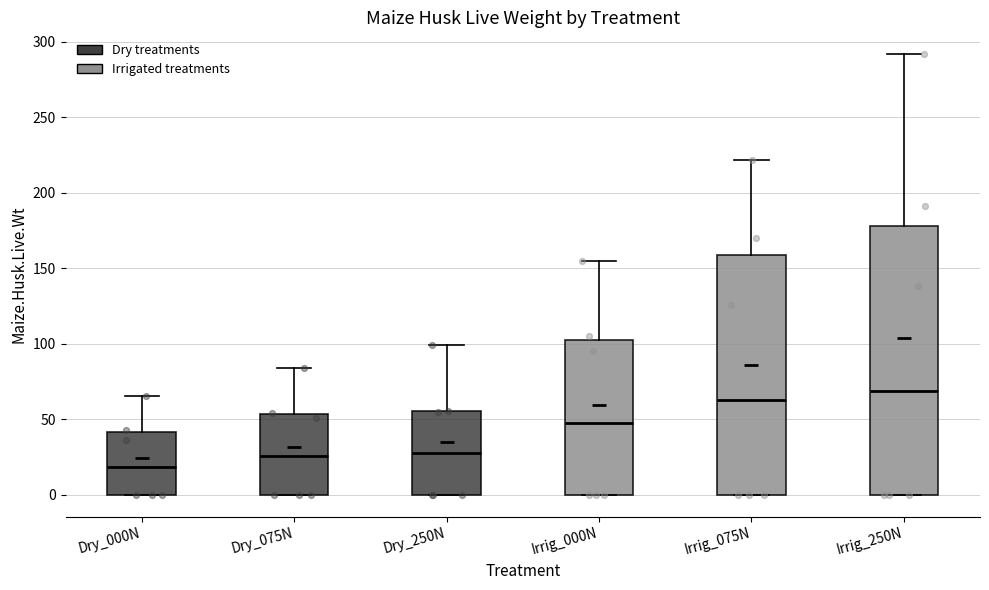

Reading left to right, read every box against the y-axis: the position of its median line, the range the box covers, and the ends of its whiskers. The values are not printed on the chart, so give them approximately, as read against the axis.

Dry_000N: median 20, box 0 to 40, whiskers 0 to 65
Dry_075N: median 25, box 0 to 55, whiskers 0 to 85
Dry_250N: median 30, box 0 to 55, whiskers 0 to 100
Irrig_000N: median 45, box 0 to 100, whiskers 0 to 155
Irrig_075N: median 65, box 0 to 160, whiskers 0 to 220
Irrig_250N: median 70, box 0 to 180, whiskers 0 to 290